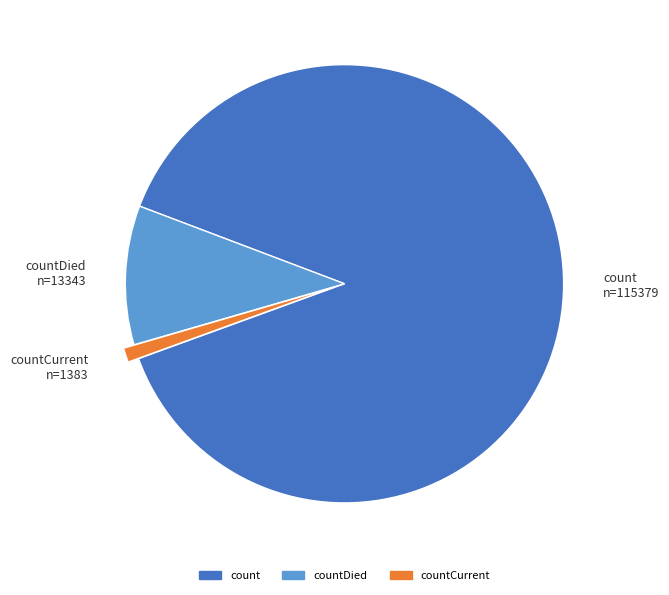

Which has a higher value, count or countDied?

count